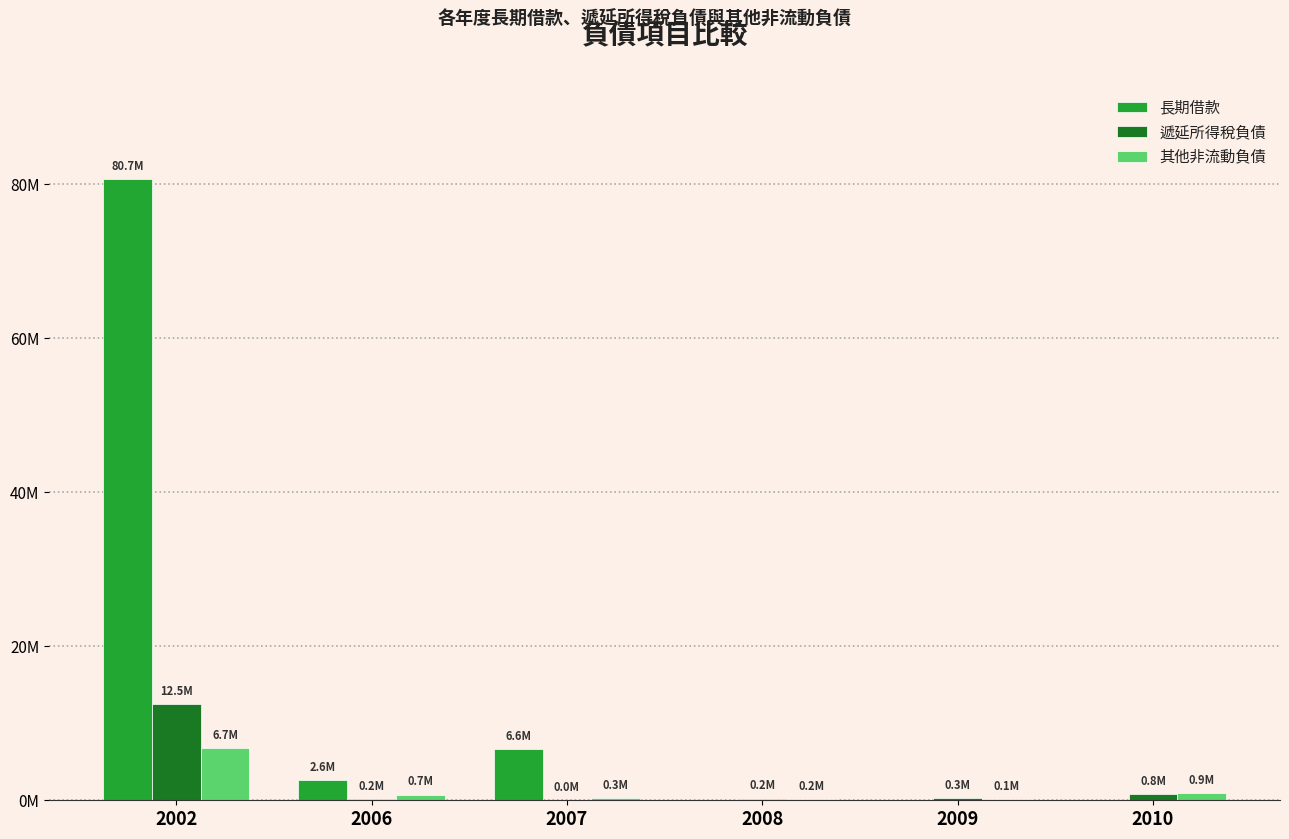

Are the bars horizontal?

No